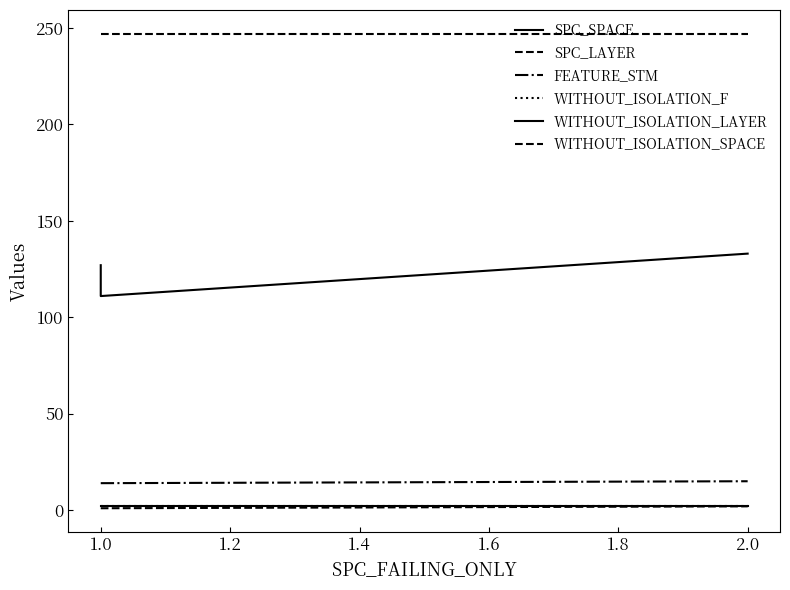

What is the total value across all series at 2.0?

401